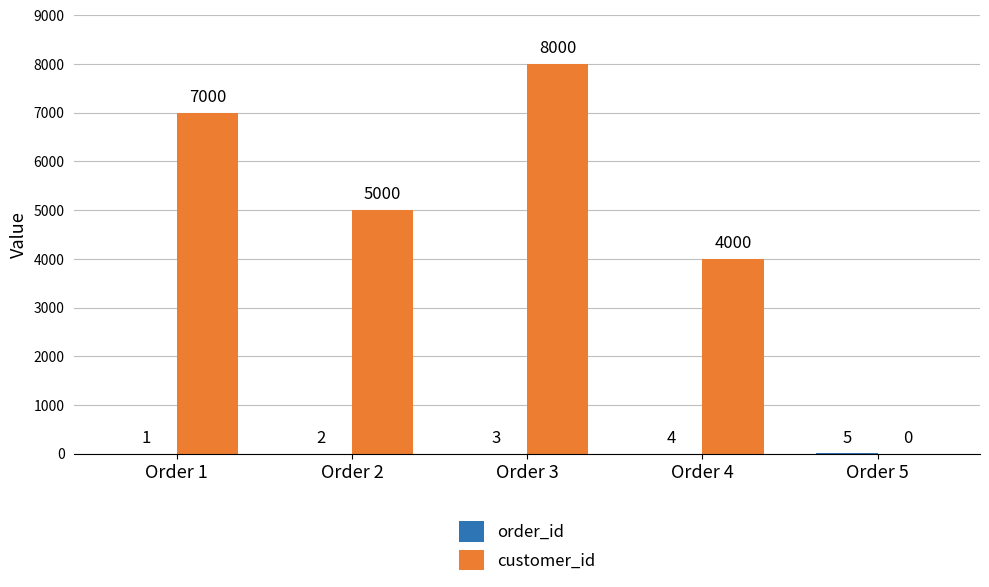

Which series has the widest spread of values?

customer_id